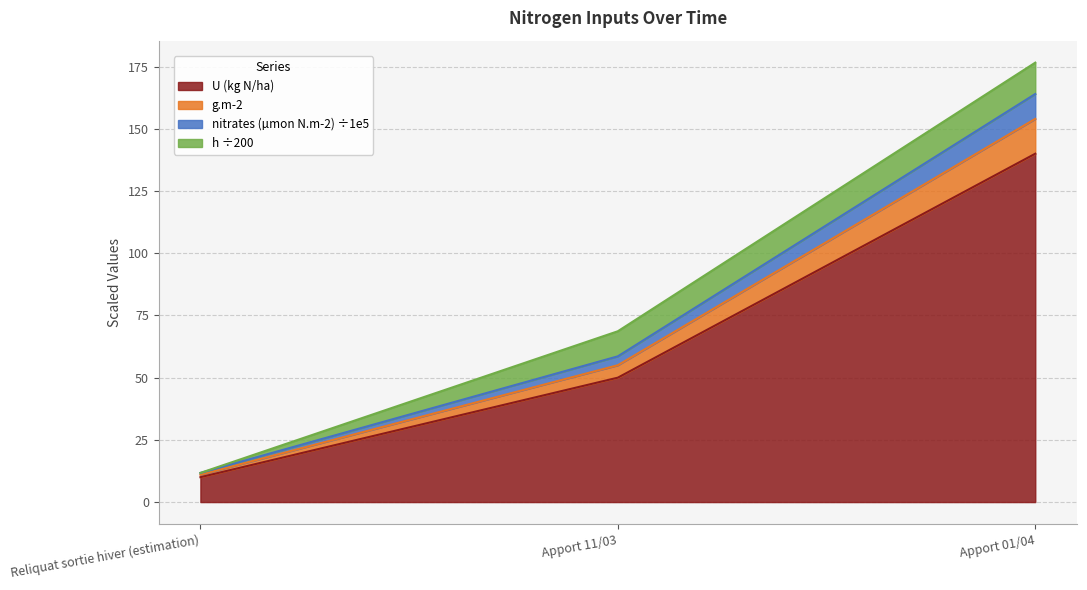

At which label does g.m-2 first exceed 55?

Apport 01/04